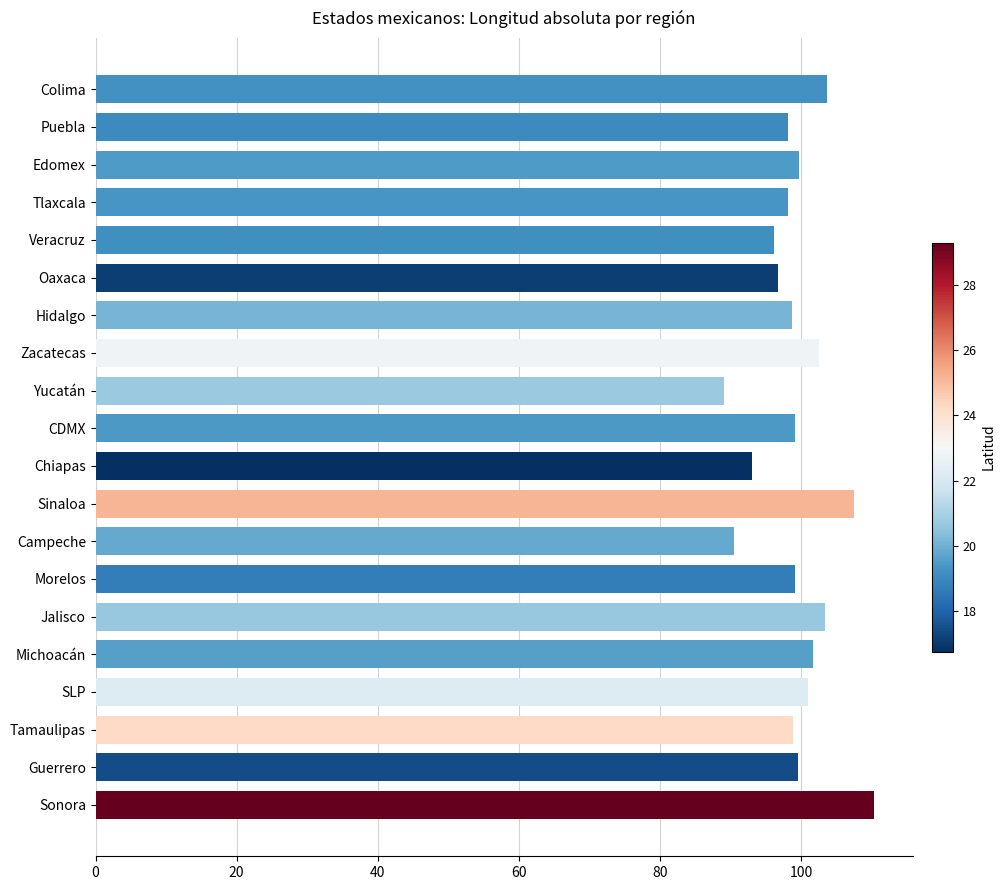

What is the change in value from Michoacán to Sonora?

+8.6